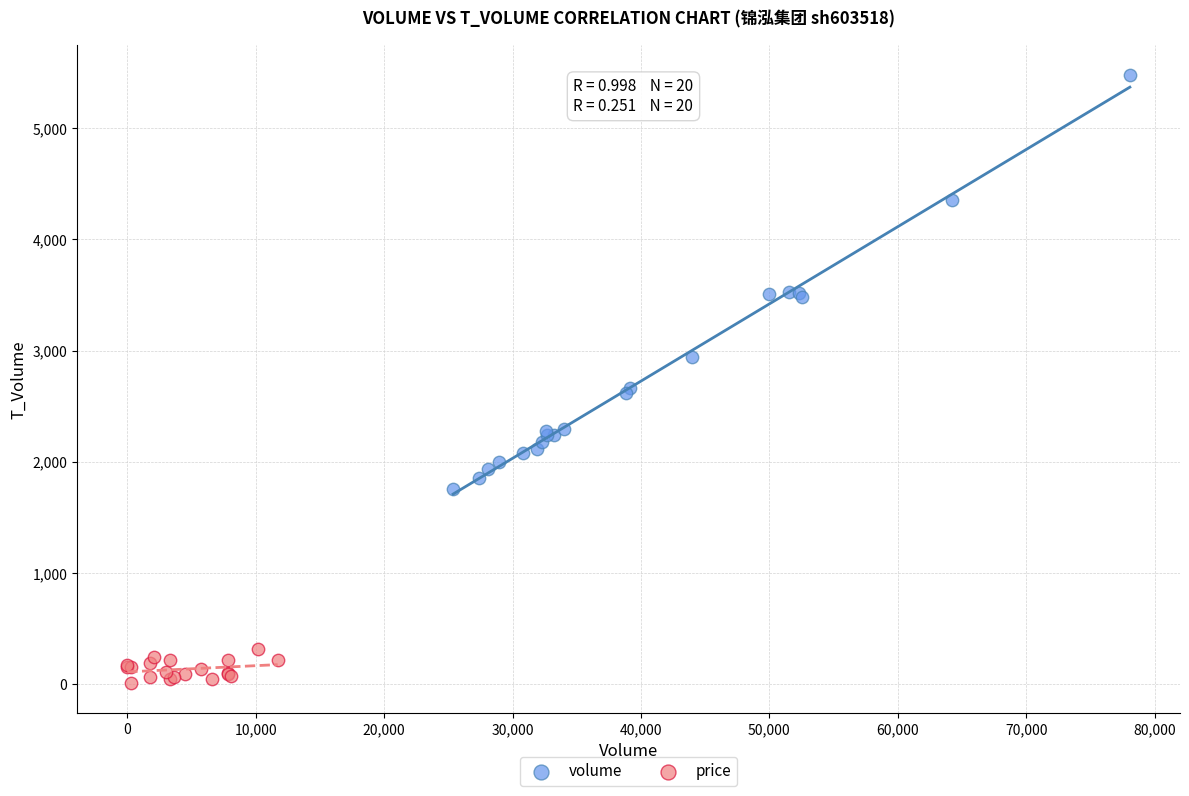

Which series contains the highest Y value?

volume